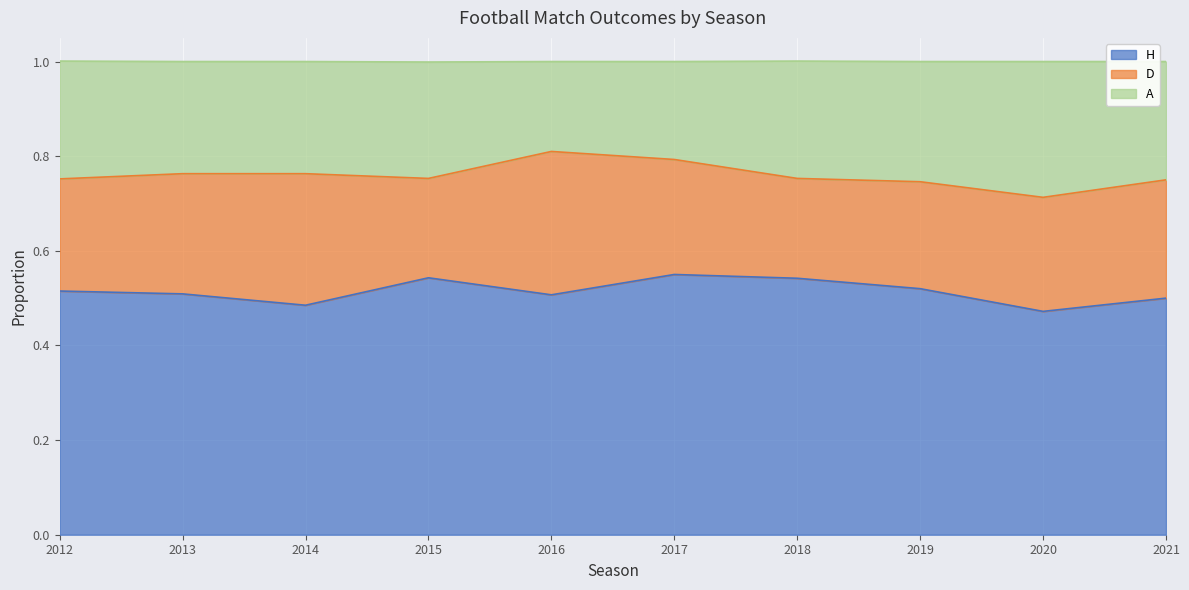

What is the value of the H point at the 6th from the left?

0.6